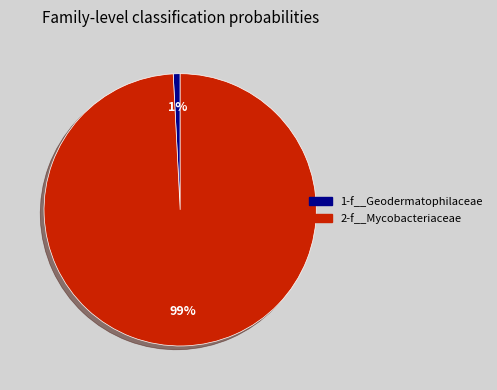

What percentage is the 2-f__Mycobacteriaceae slice, to the nearest percent?

99%